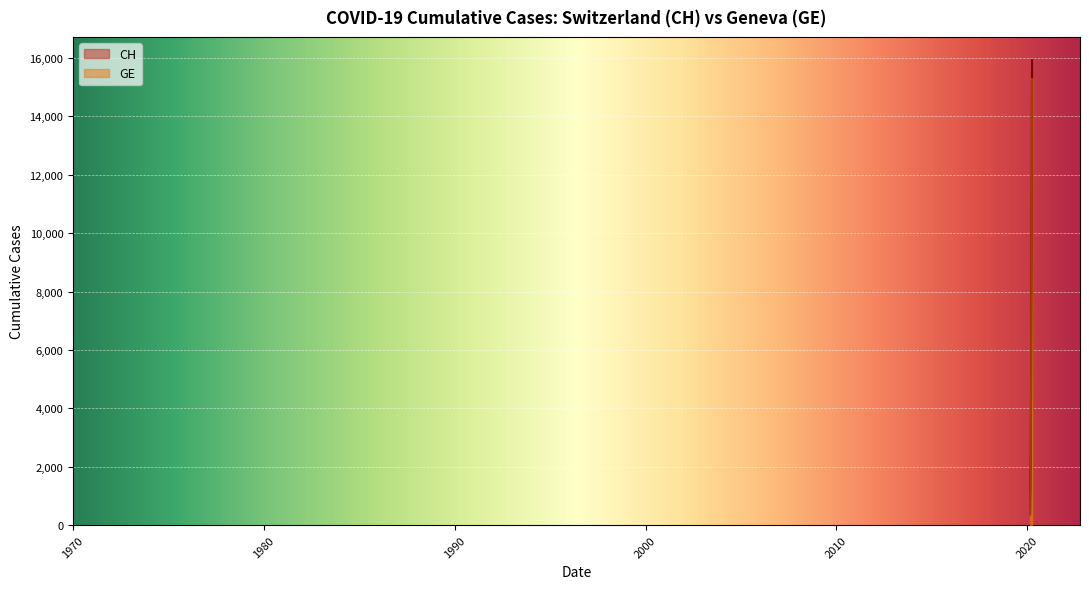

Which category has the lowest value in the GE series?

2020-02-25